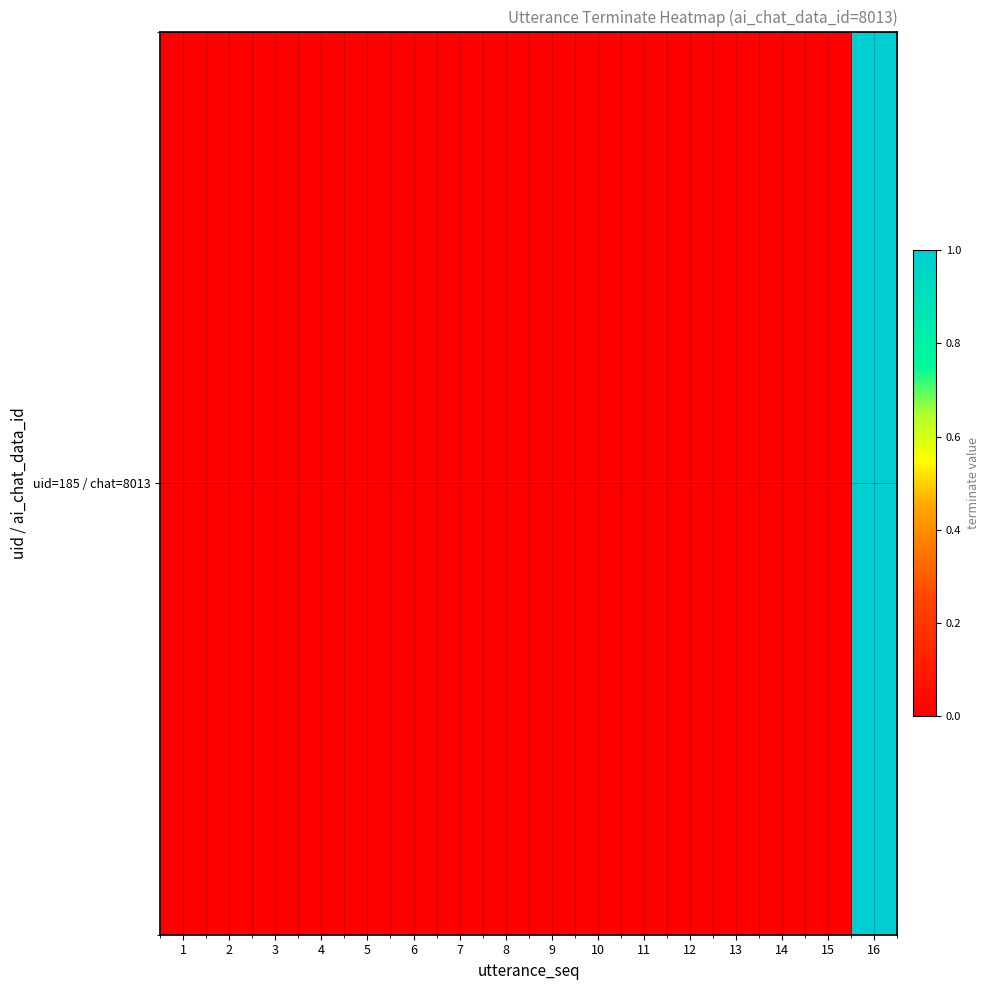

What is the difference between the maximum and minimum values?

1